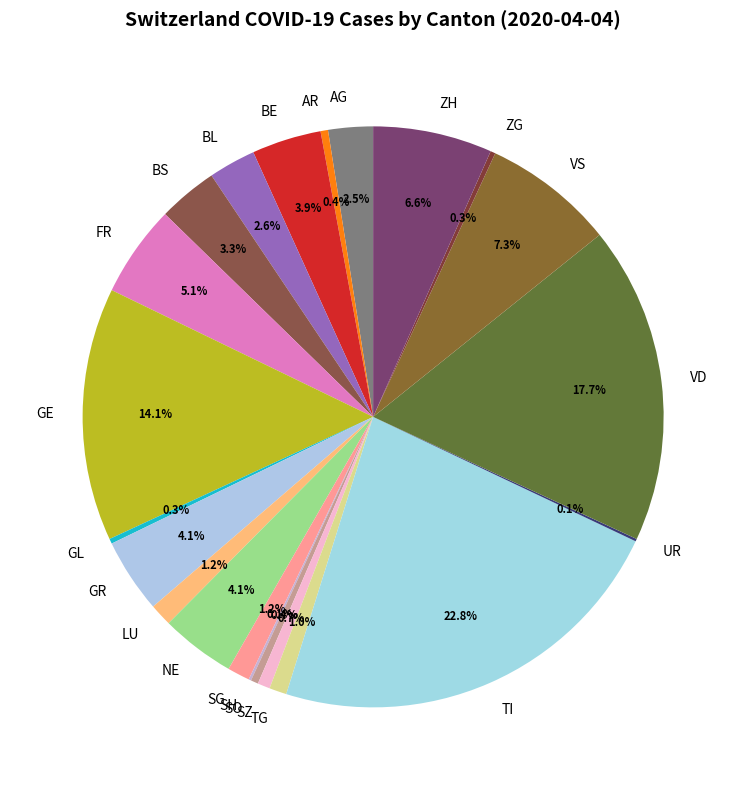

What is the largest slice in the pie chart?

TI